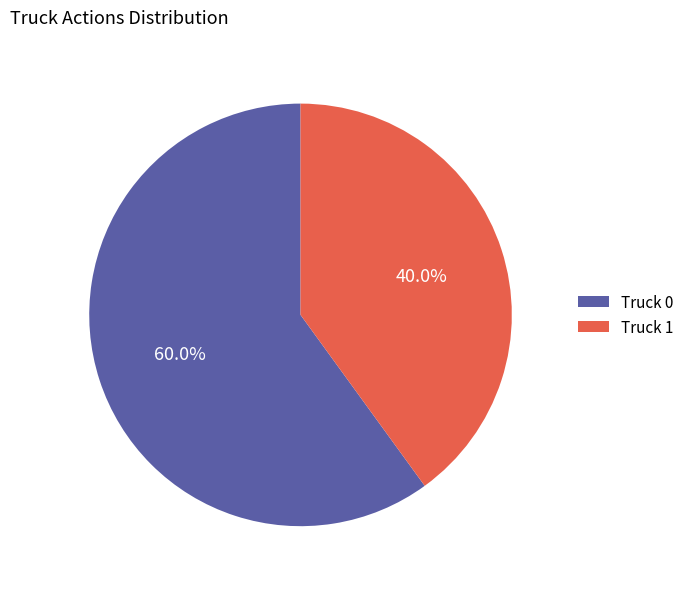

Combined, do Truck 0 and Truck 1 account for over 50%?

Yes